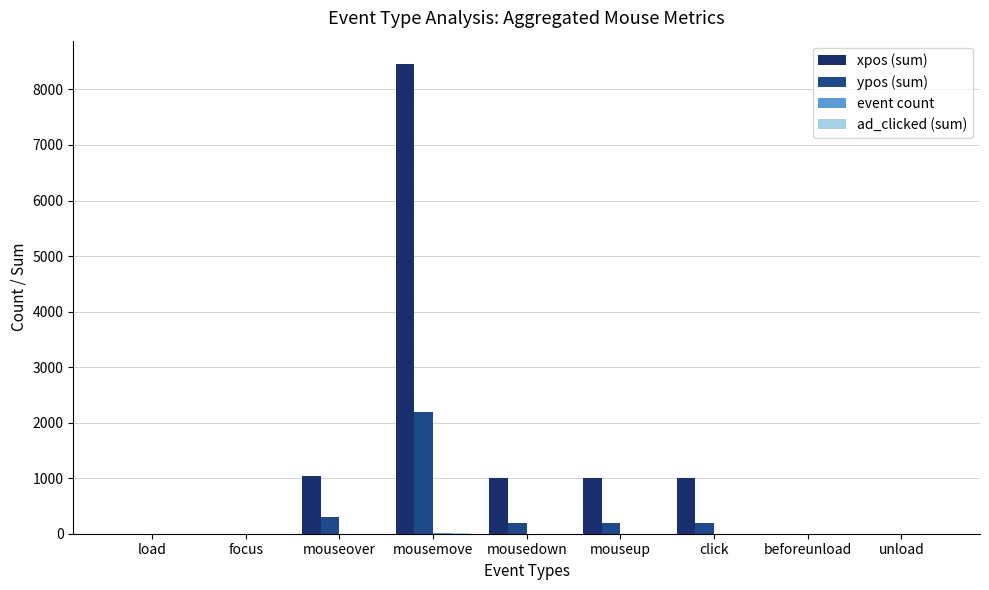

Which series changed the most between mouseover and unload?

xpos (sum)